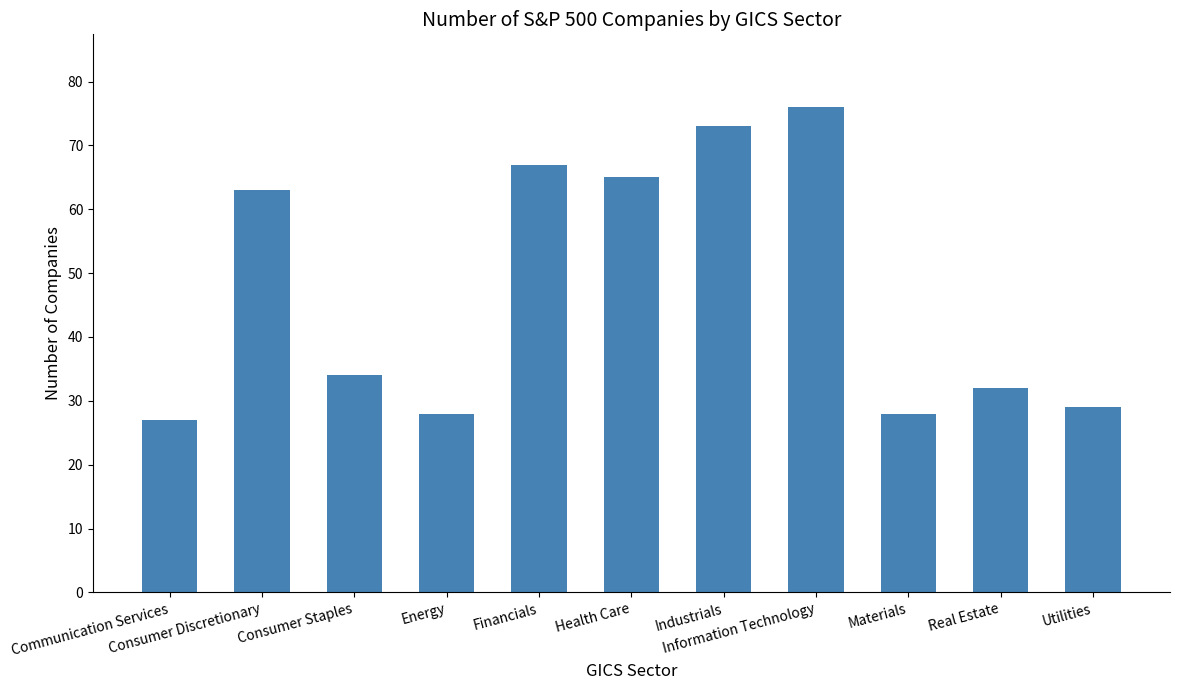

What is the value of the 1st bar from the left?

27